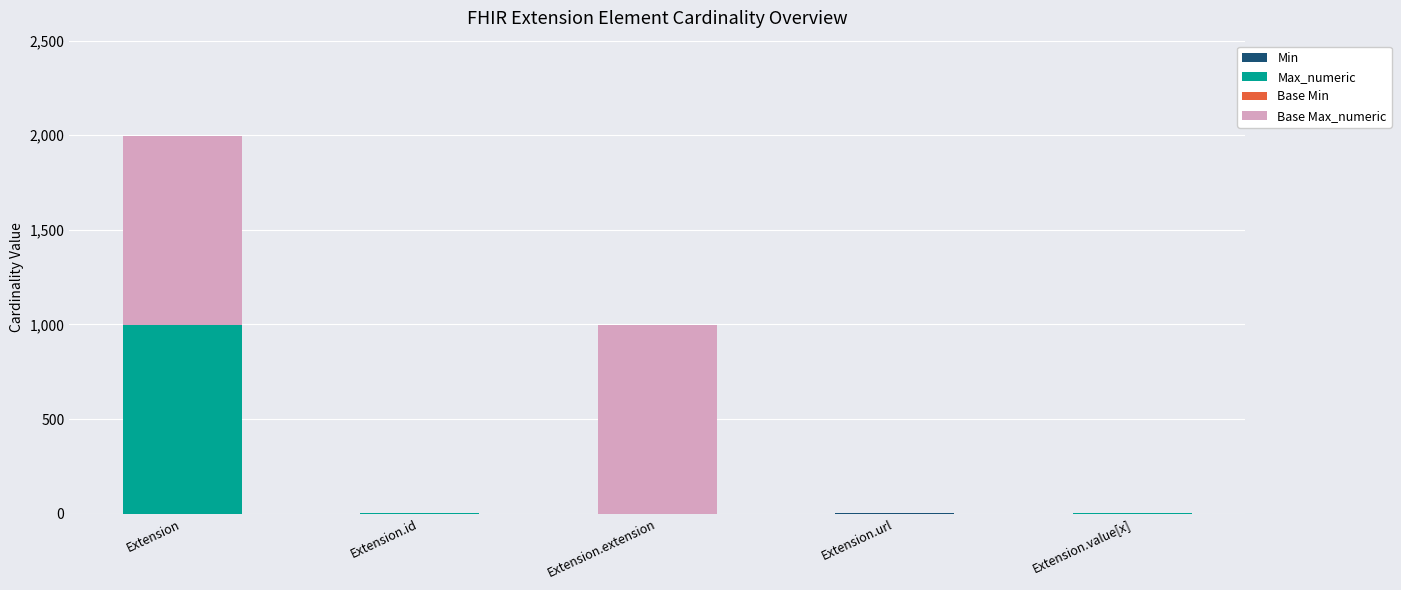

What is the total value across all series at Extension?

1998